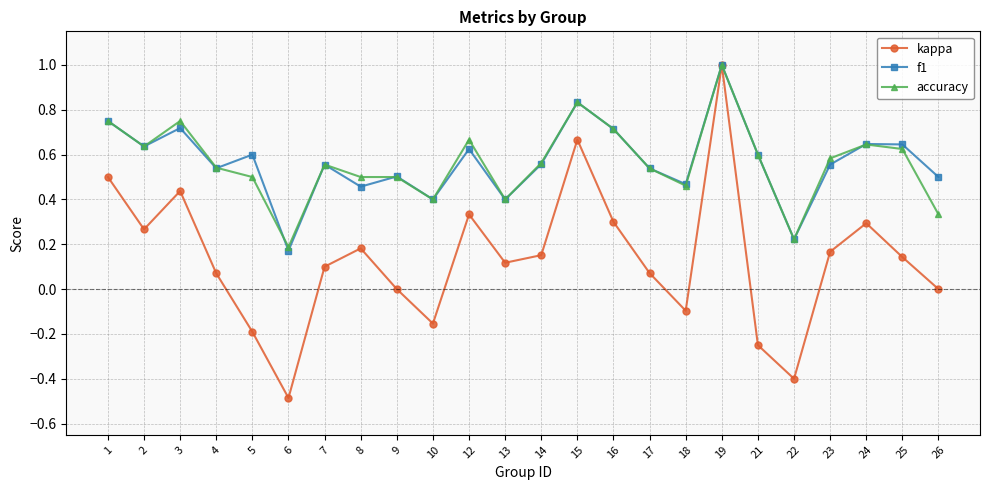

Which series has the largest range (max minus min)?

kappa